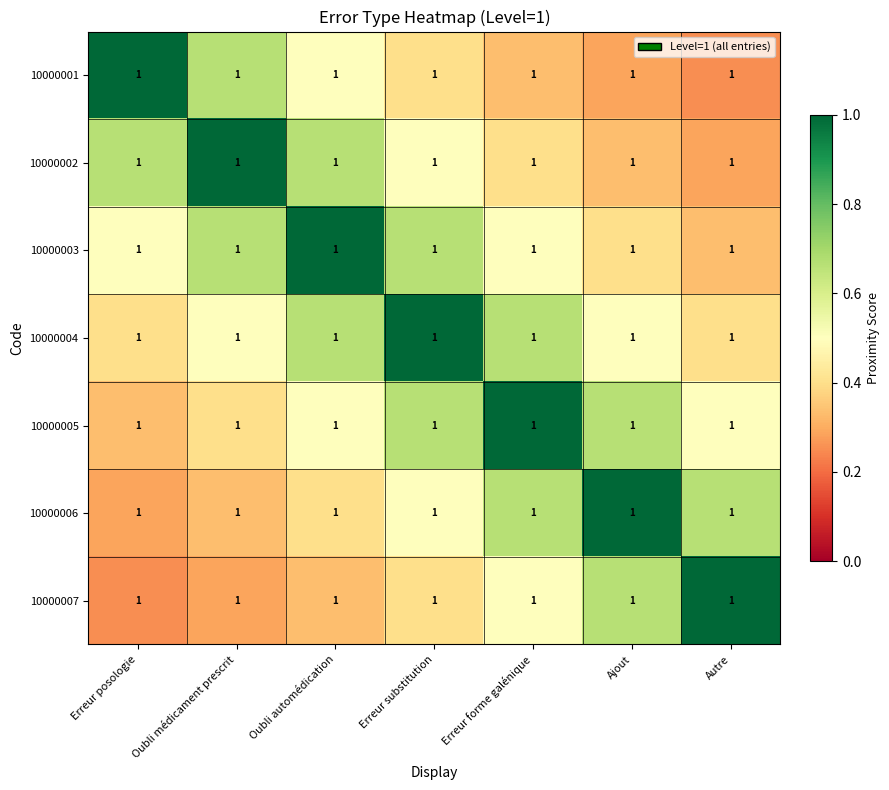

What is the difference between the second highest and second lowest values in the 10000002 series?

0.3